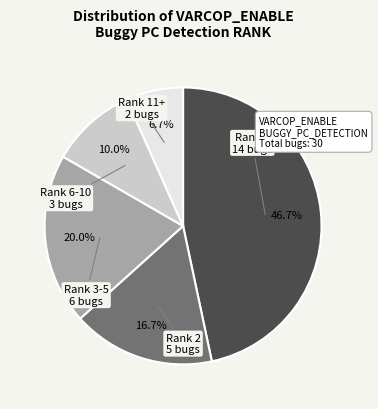

Is there a majority slice in this chart?

No